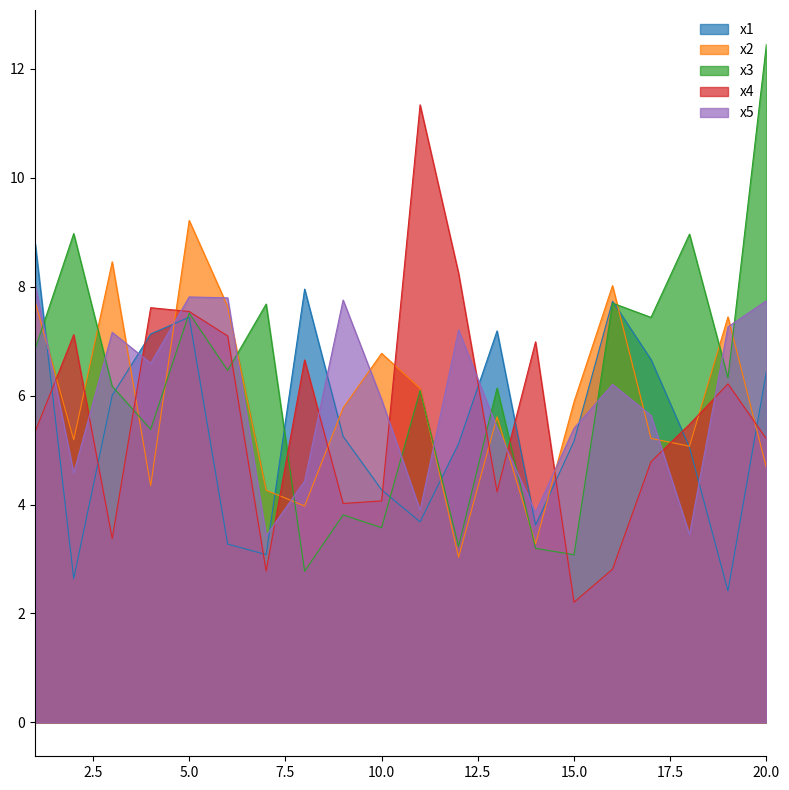

The value of x2 at 8 is 4.0. True or false?

True